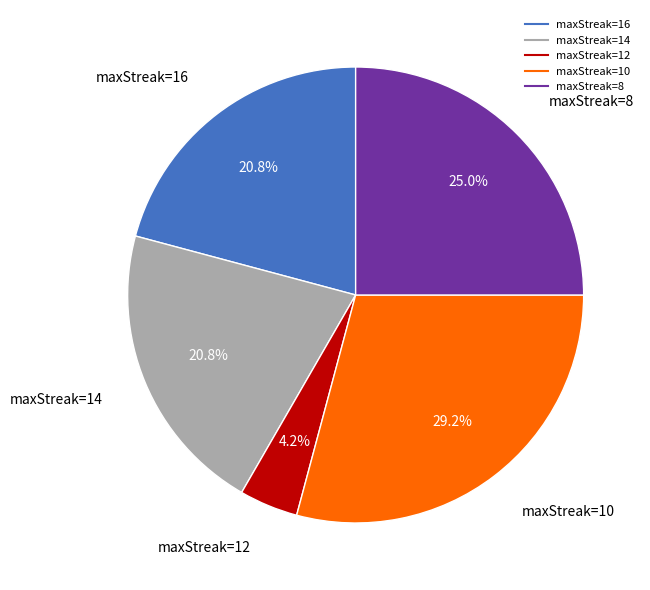

Is there any slice that represents more than half of the pie?

No